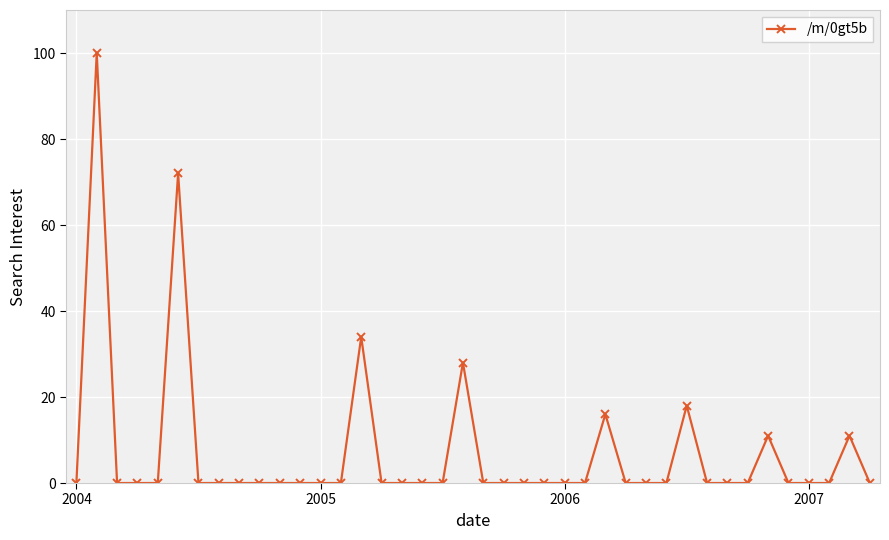

How many distinct data groups are displayed?

1